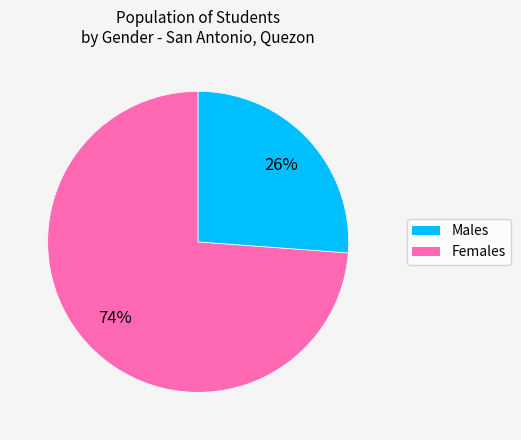

Is there any slice that represents more than half of the pie?

Yes